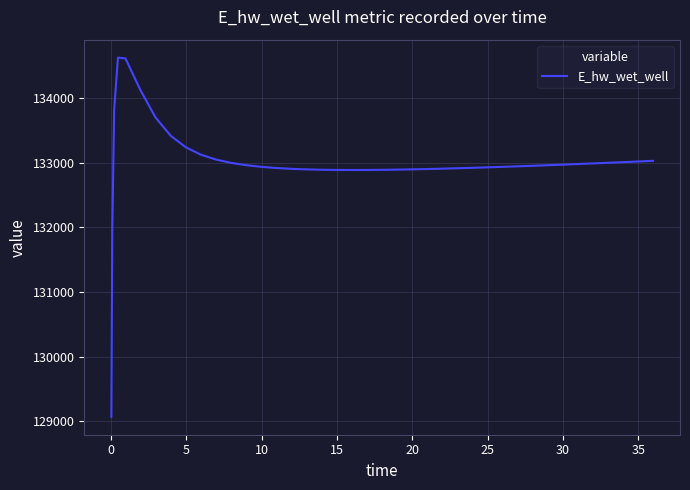

What is the difference between the maximum and minimum values?

5557.6